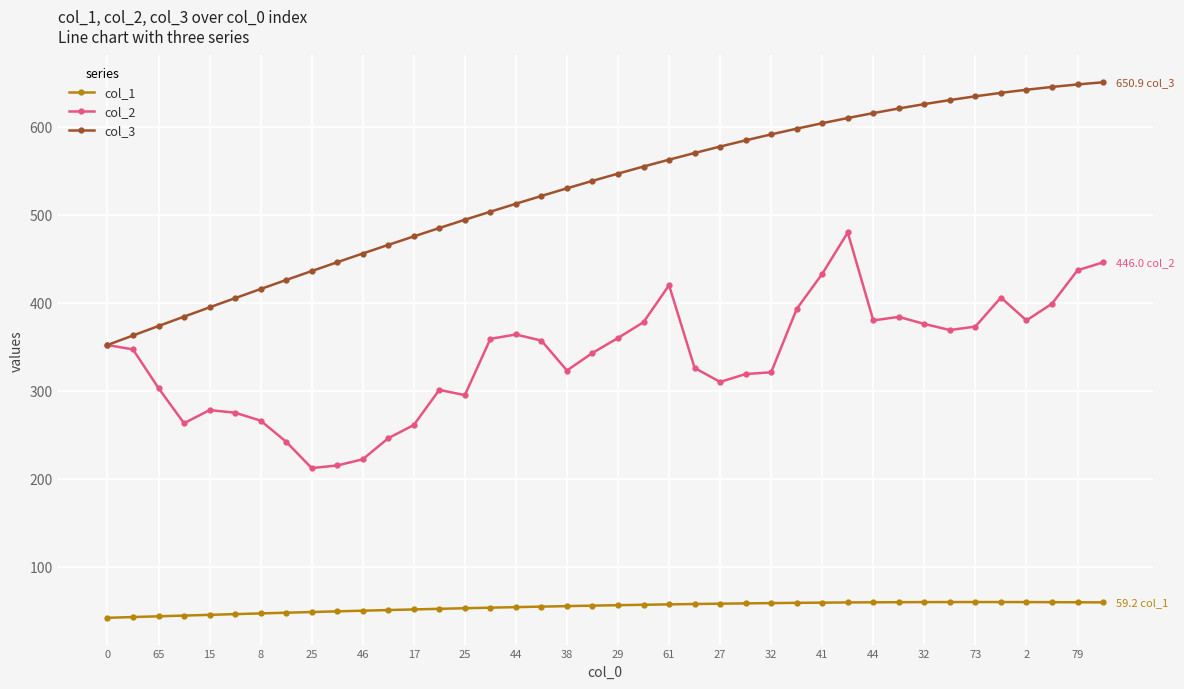

True or false: col_2 has more than 0 interior local peaks.

True